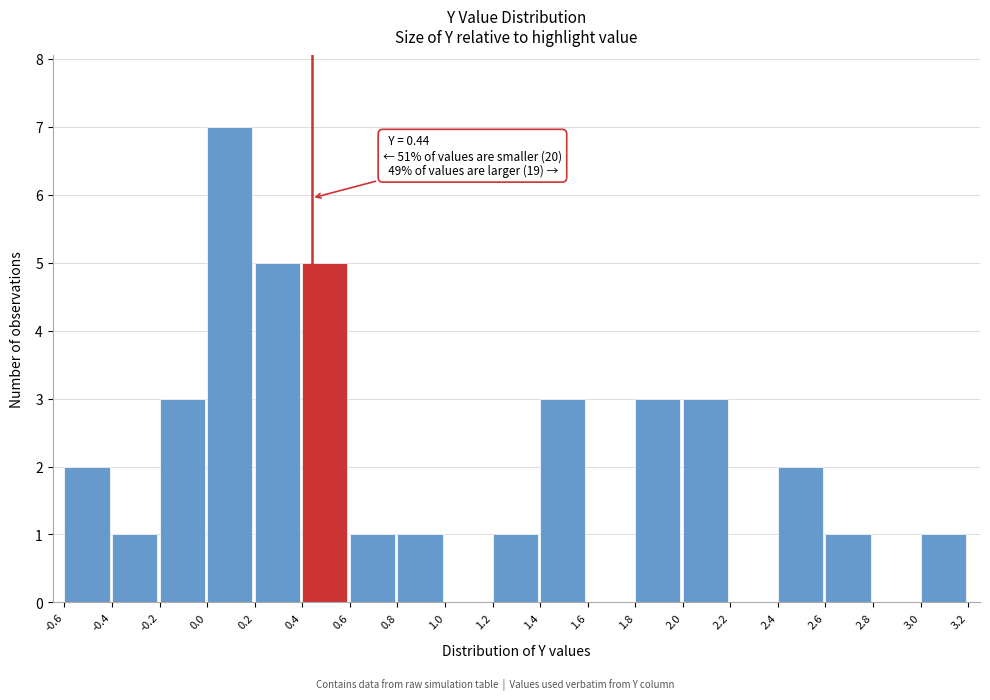

Over which range of the x-axis is the bar tallest?

0.0 to 0.2